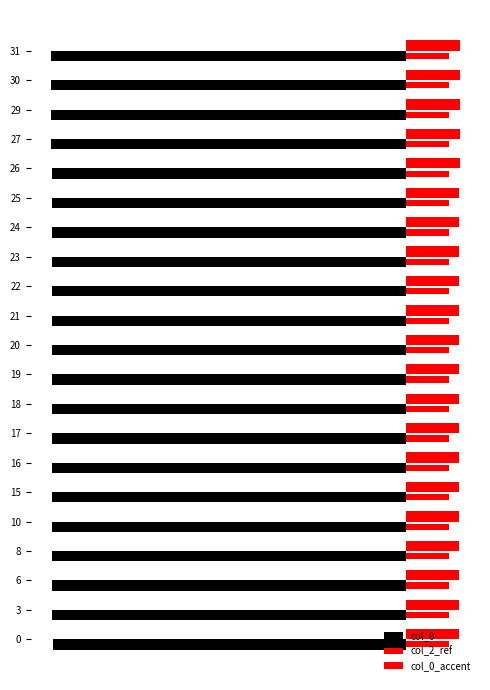

What is the sum of all col_2_ref values?

5066.1